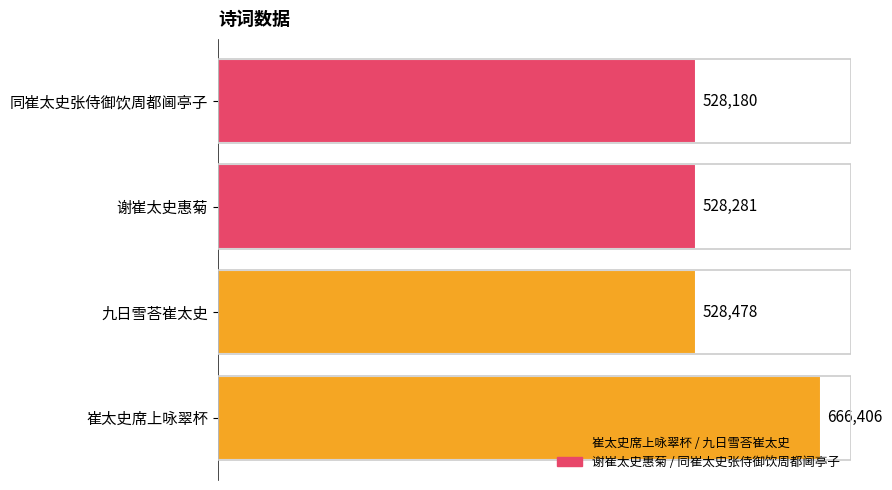

What is the ratio of the value at 谢崔太史惠菊 to the value at 崔太史席上咏翠杯?

0.8